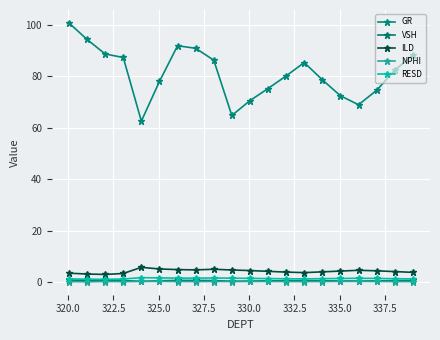

What are all the series names shown in the legend?

GR, VSH, ILD, NPHI, RESD